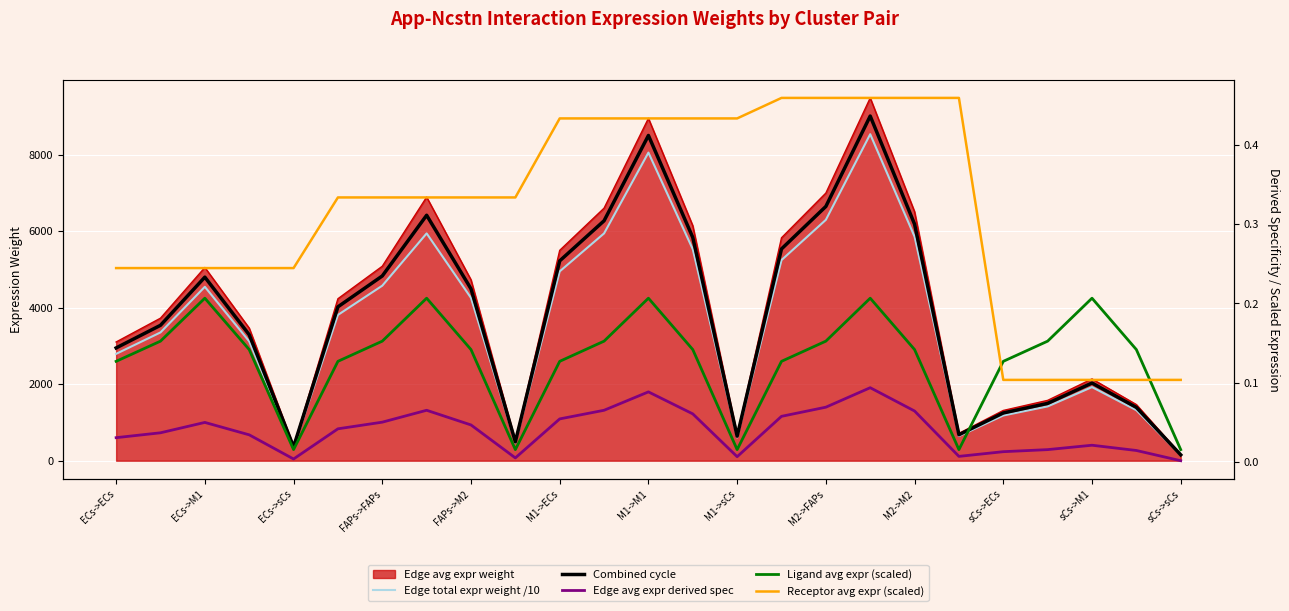

Between sCs->M1 and 19, which is larger?

sCs->M1